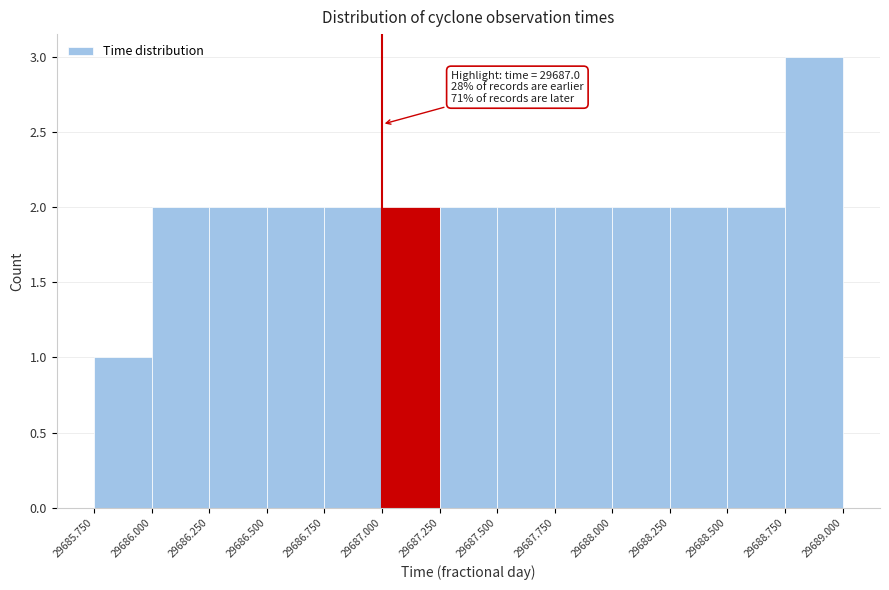

Which range on the x-axis has the tallest bar?

29688.750 to 29689.000